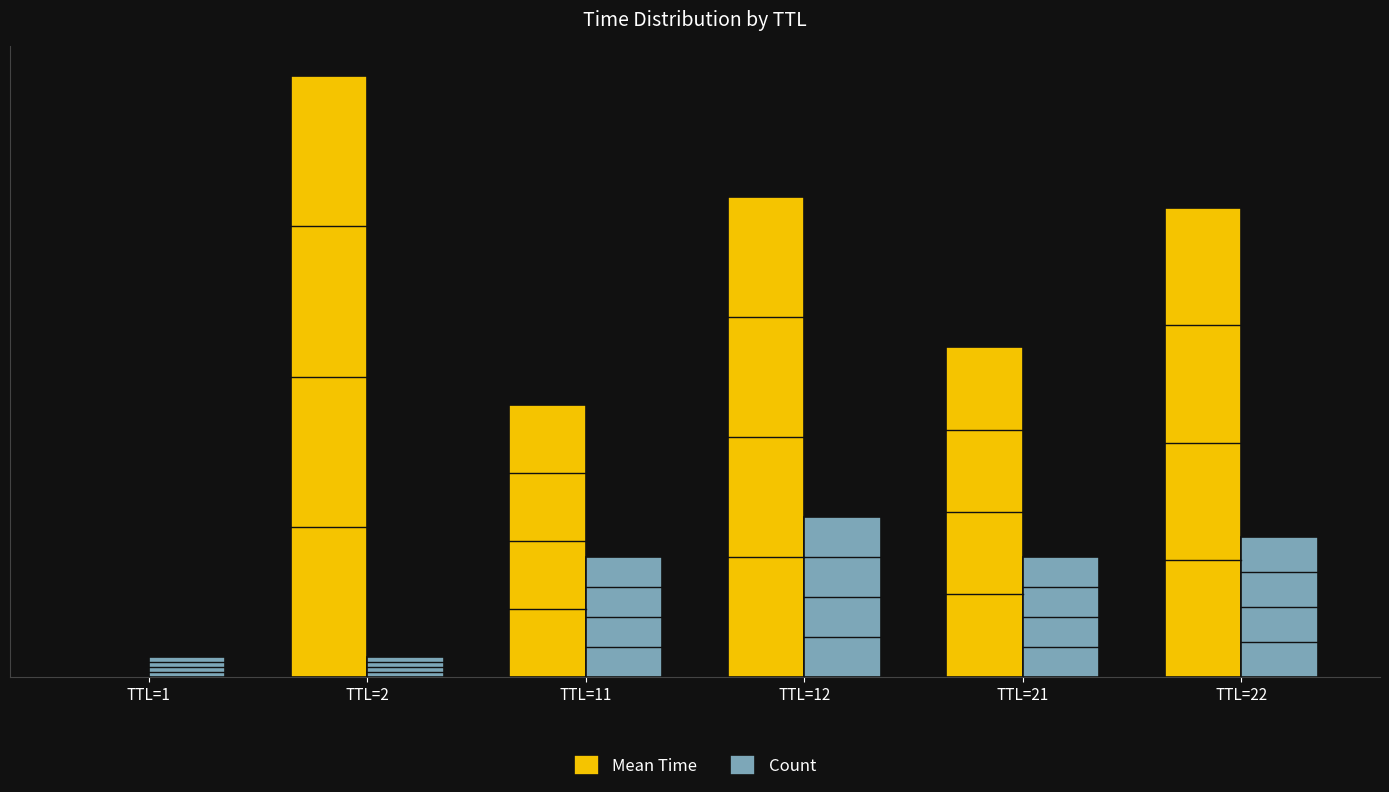

Are the bars grouped side by side (vs. stacked)?

Yes